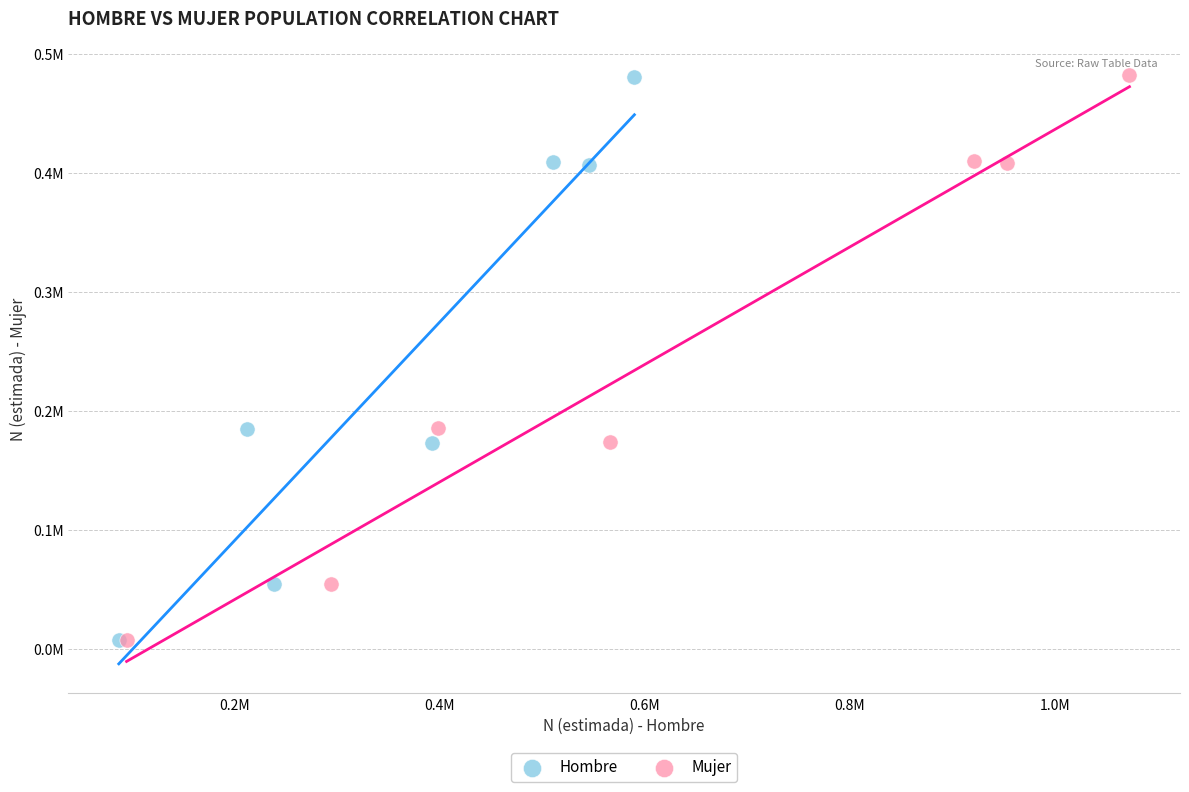

What are all the series names shown in the legend?

Hombre, Mujer